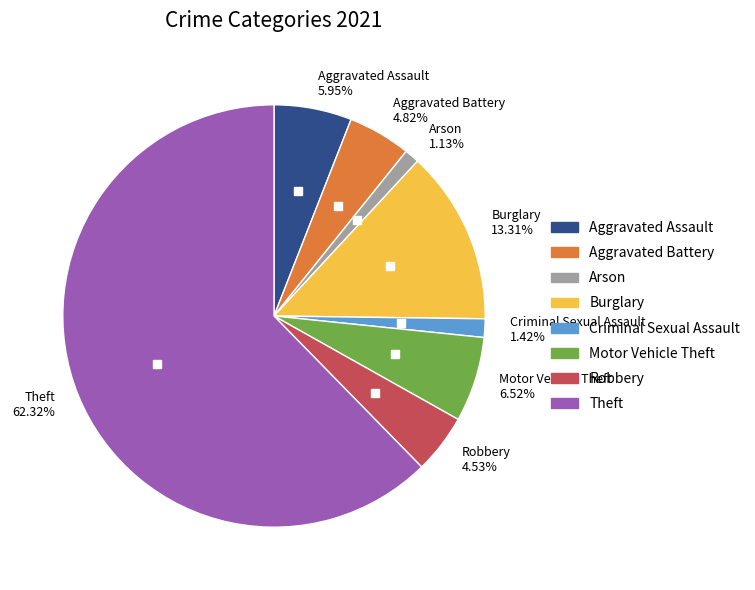

To the nearest percent, what is the difference between the Motor Vehicle Theft and Aggravated Battery slice percentages?

2%